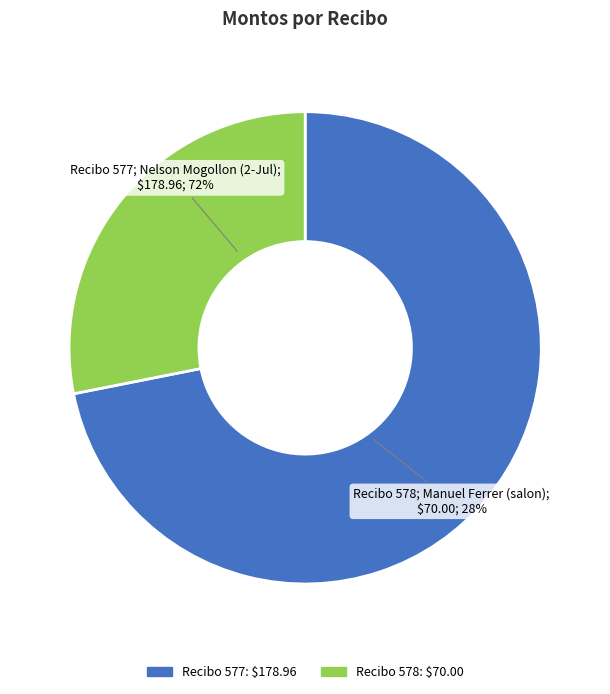

Combined, what portion of the pie is 577 and 578?

100.0%